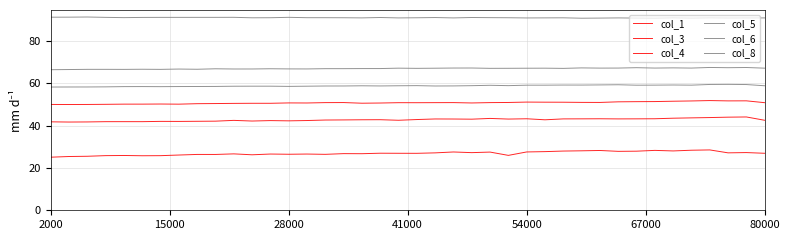

True or false: col_6 and col_8 cross at least once.

False